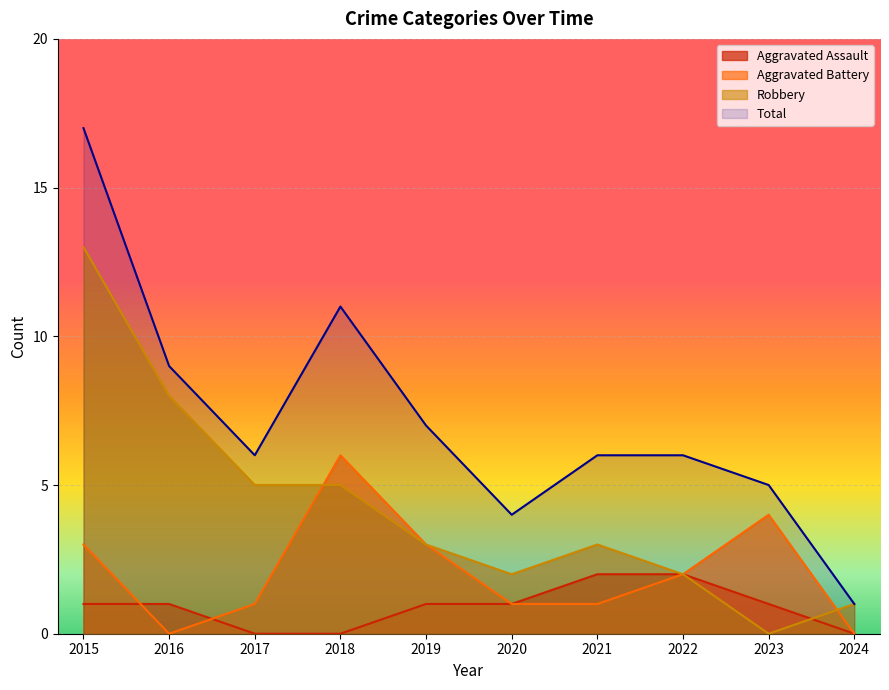

Where is the first local minimum for Total?

2017